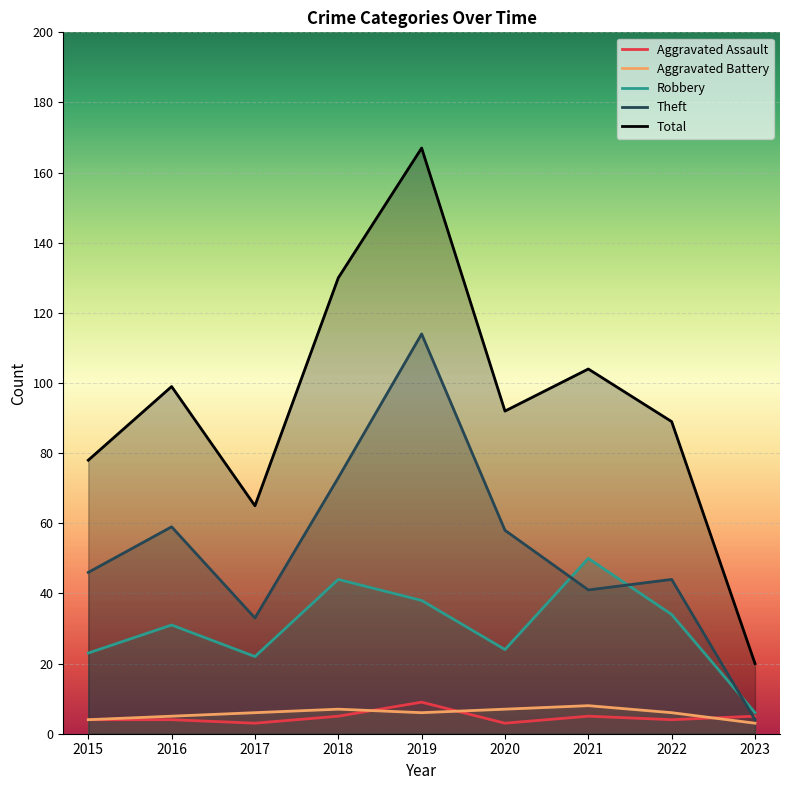

At which label does Theft reach its peak?

2019